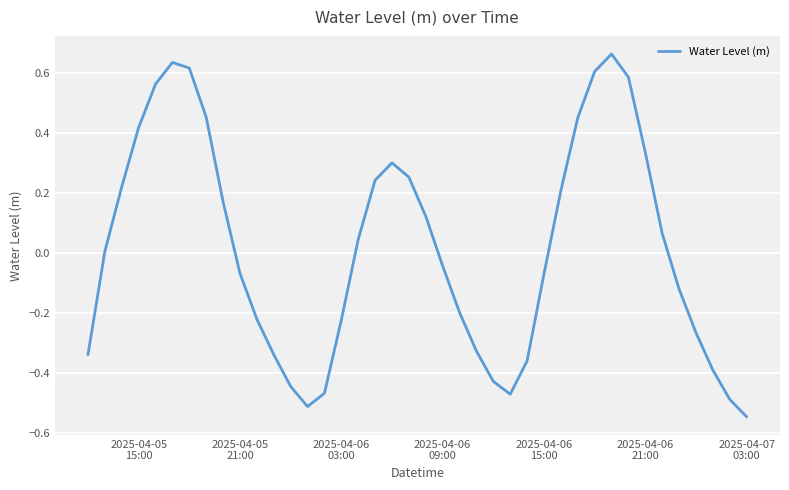

What is the difference between the maximum and minimum values?

1.2